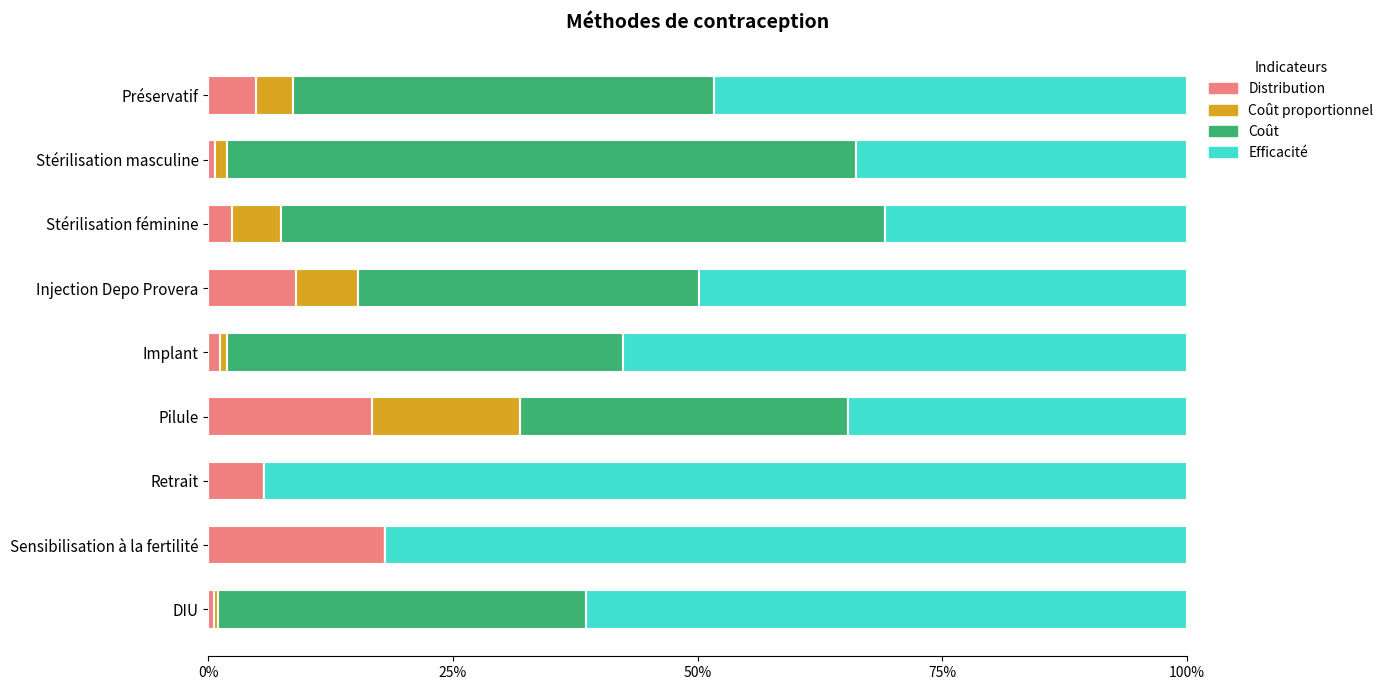

What are all the series names shown in the legend?

Distribution, Coût proportionnel, Coût, Efficacité